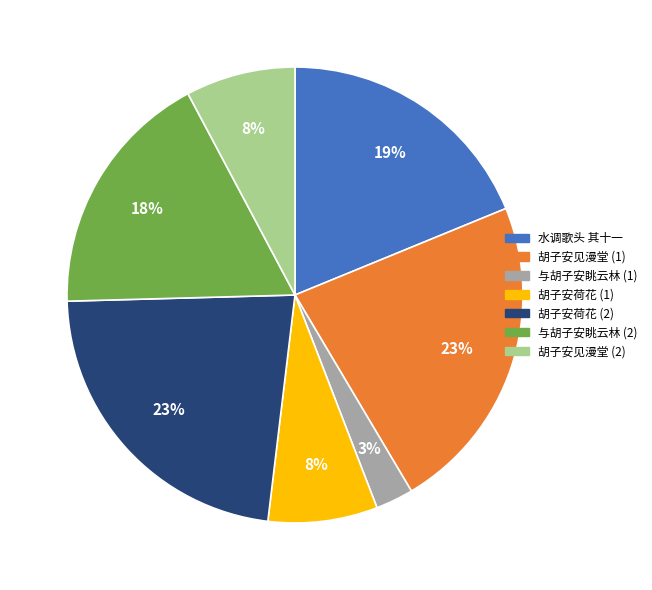

Count the number of slices in the pie.

7